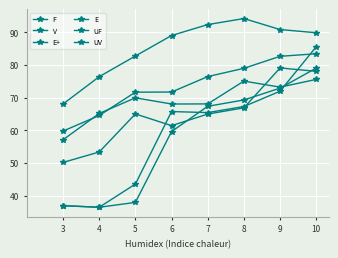

True or false: V and F intersect in this chart.

False